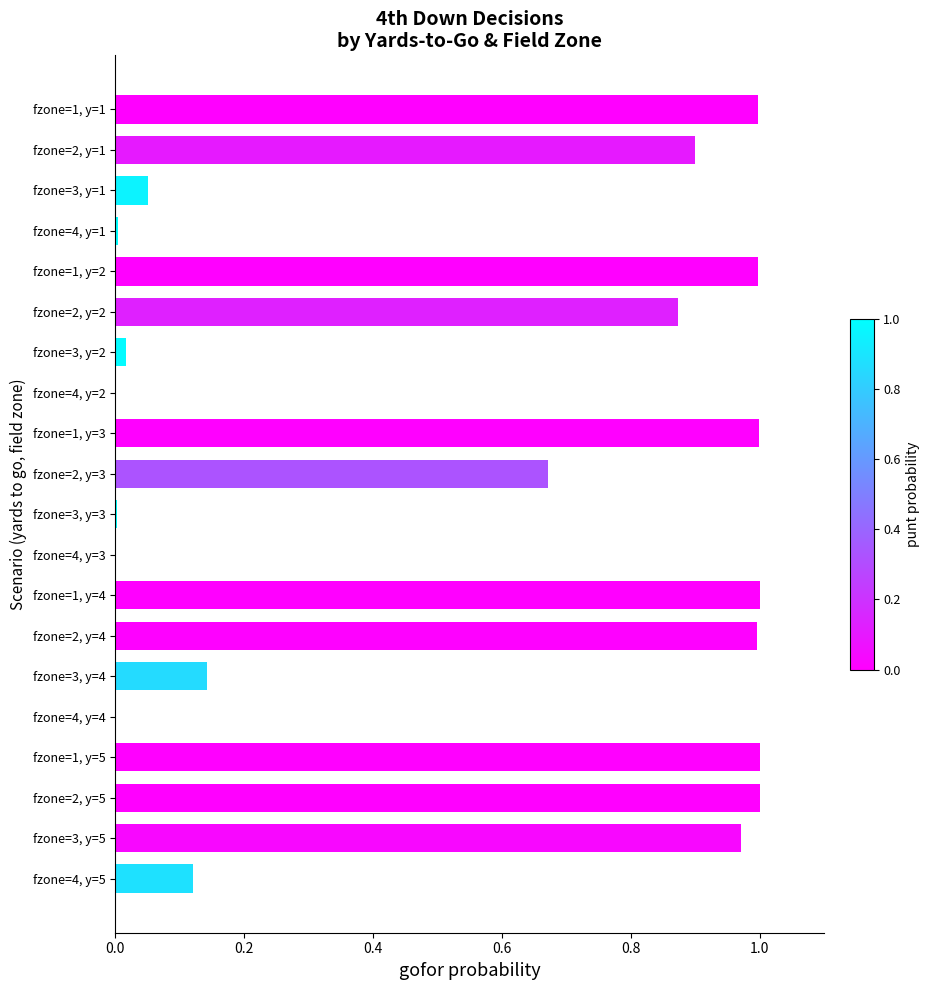

Between fzone=1, y=5 and fzone=4, y=5, which is larger?

fzone=1, y=5